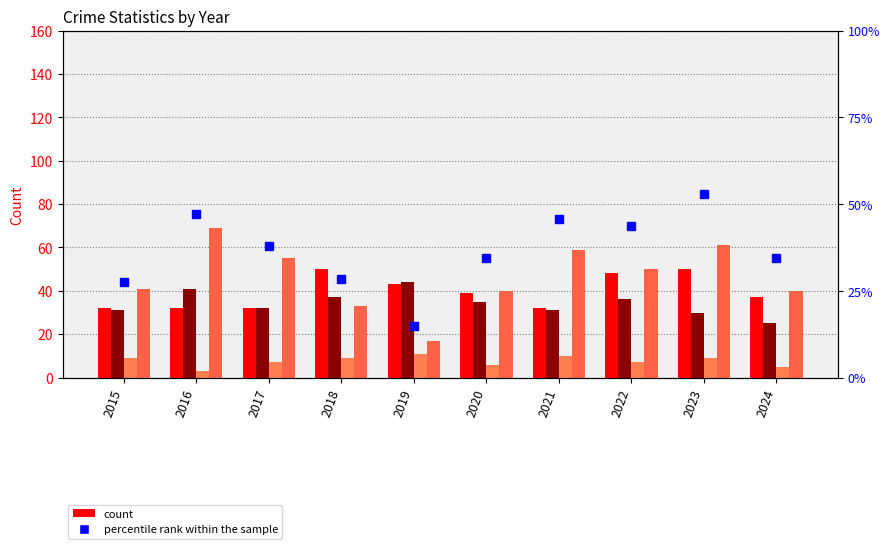

Reading left to right, list all the values displayed in this chart.

Aggravated Assault: 32.0	32.0	32.0	50.0	43.0	39.0	32.0	48.0	50.0	37.0
Aggravated Battery: 31.0	41.0	32.0	37.0	44.0	35.0	31.0	36.0	30.0	25.0
Criminal Sexual Assault: 9.0	3.0	7.0	9.0	11.0	6.0	10.0	7.0	9.0	5.0
Robbery: 41.0	69.0	55.0	33.0	17.0	40.0	59.0	50.0	61.0	40.0
percentile rank within the sample: 27.6	47.1	37.9	28.5	14.8	34.5	45.8	43.7	52.9	34.5